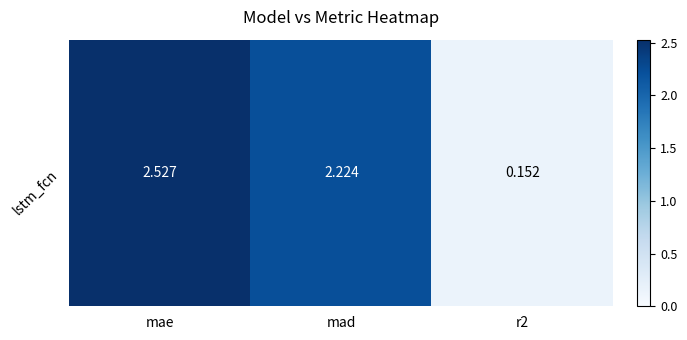

What is the difference between the second highest and minimum values?

2.1